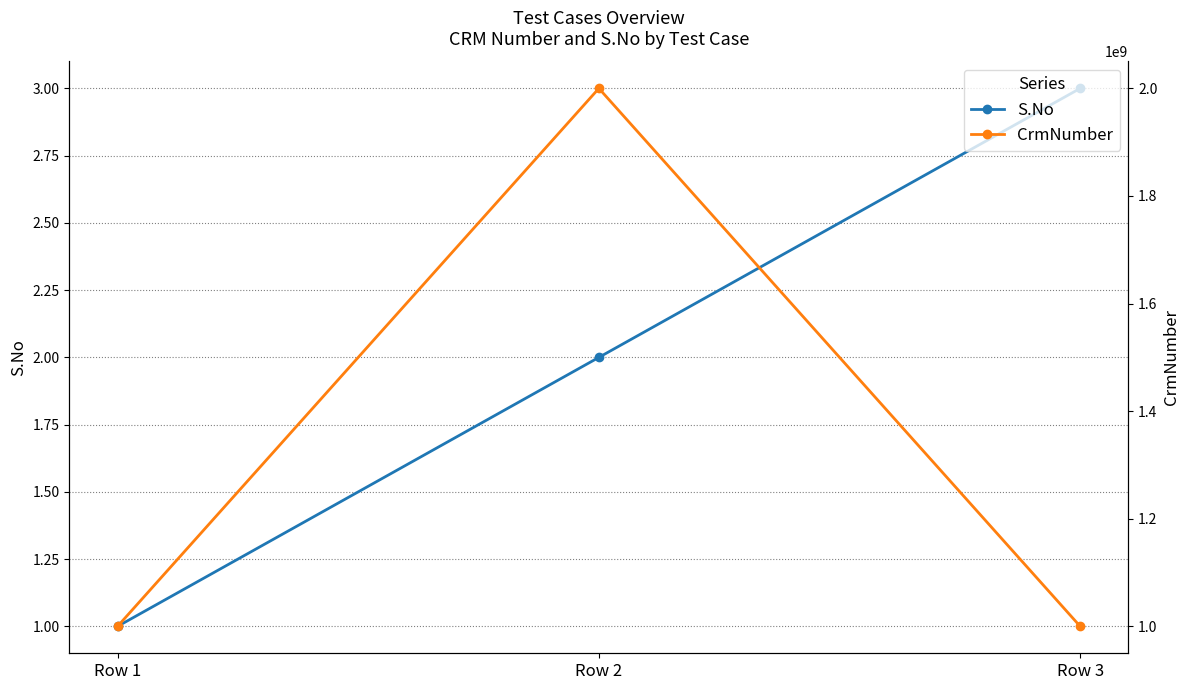

How many CrmNumber values are between 1000165286 and 2000029562?

3